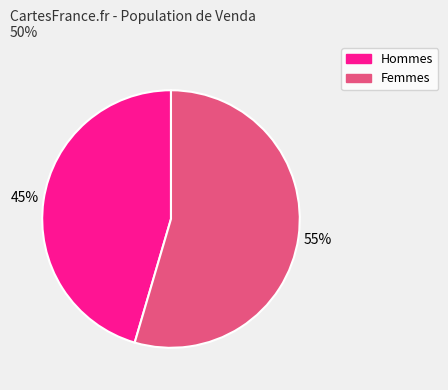

Does any single category account for the majority?

Yes